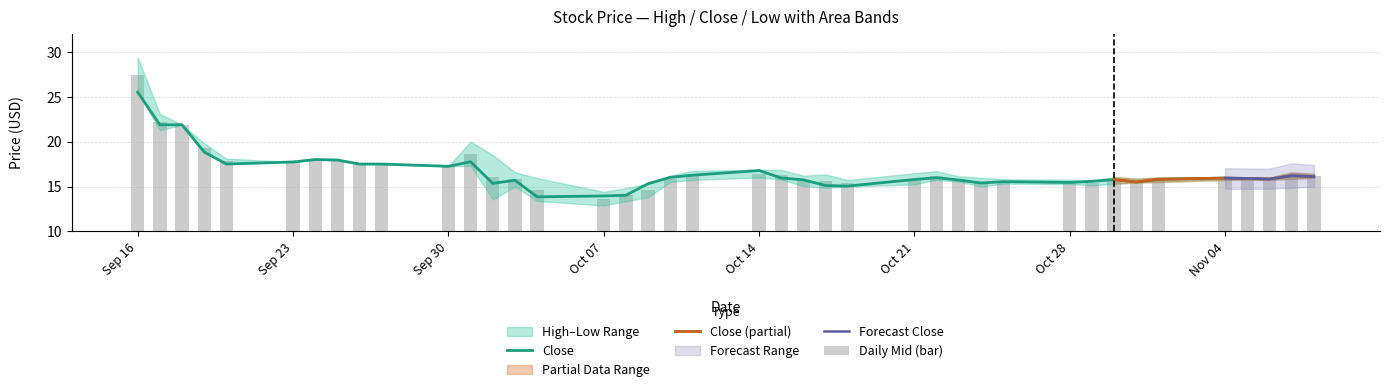

What position from the left is 2019-11-06?

38